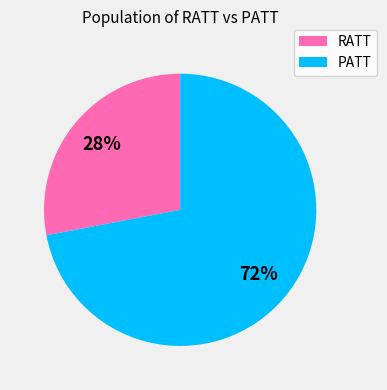

To the nearest percent, what is the difference between the largest and smallest slice percentages?

44%